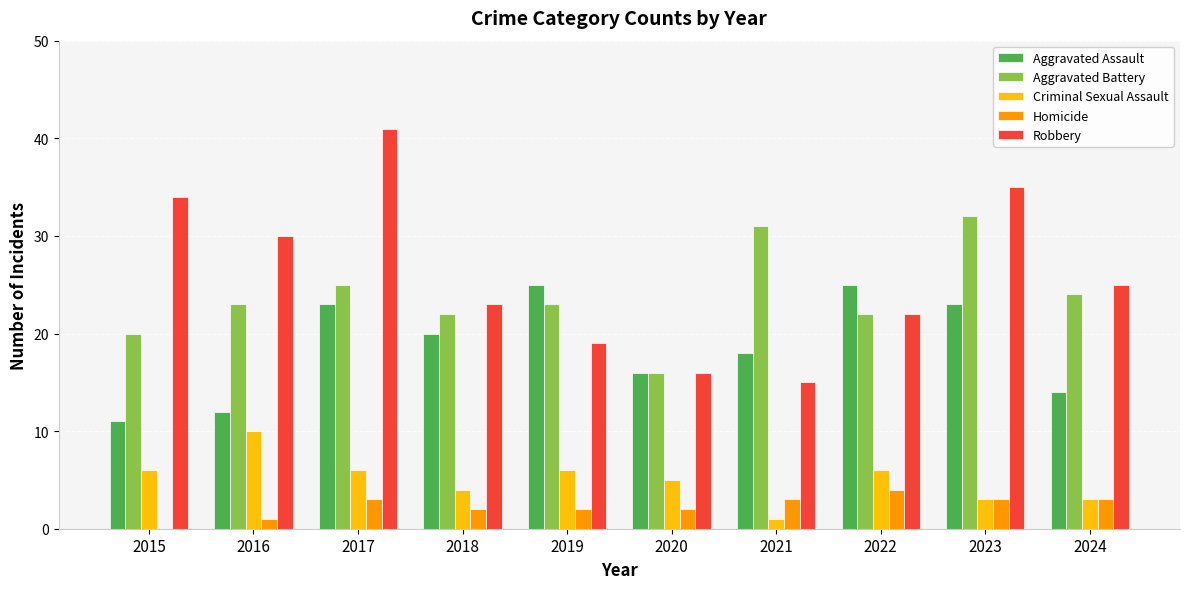

The Homicide series shows 4 at 2022. True or false?

True